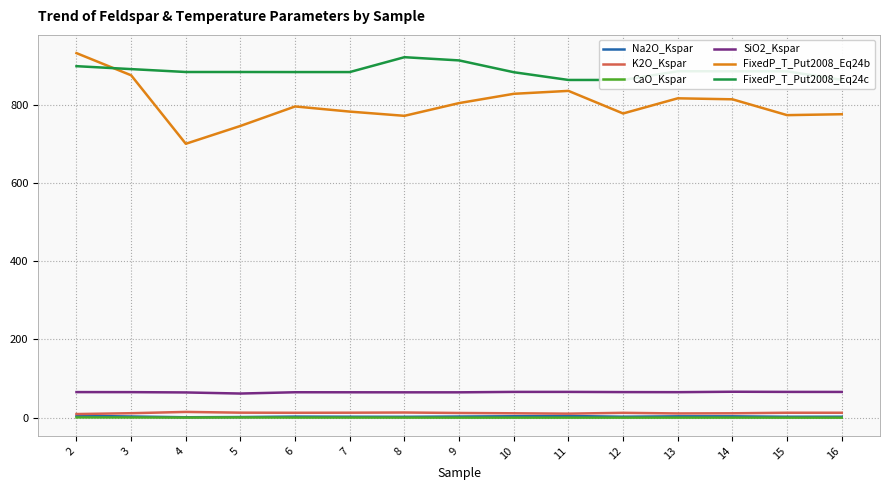

The K2O_Kspar series shows 12.7 at 16. True or false?

True